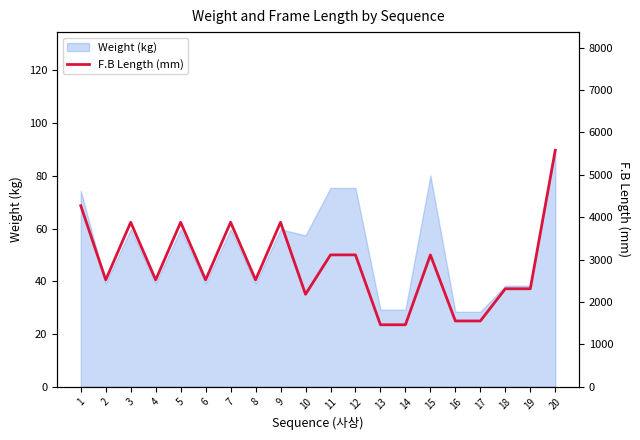

How many points are higher than both their immediate neighbors (excluding endpoints)?

5